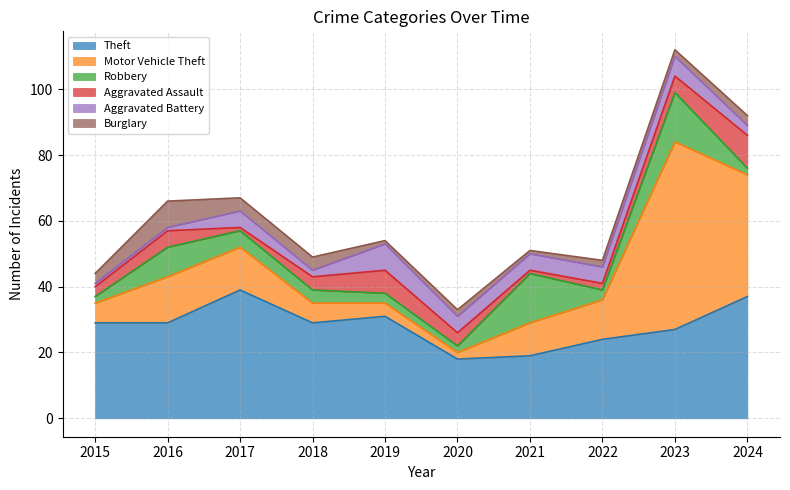

List the series in order of their peak value, lowest first.

Aggravated Battery, Burglary, Aggravated Assault, Robbery, Theft, Motor Vehicle Theft